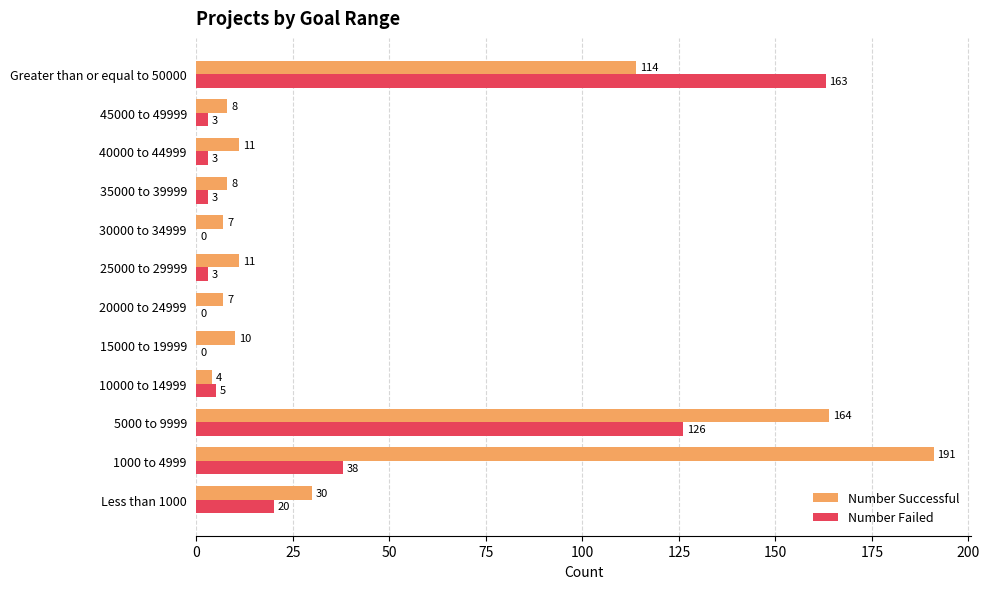

Is it true that Number Successful equals 7 at 20000 to 24999?

True